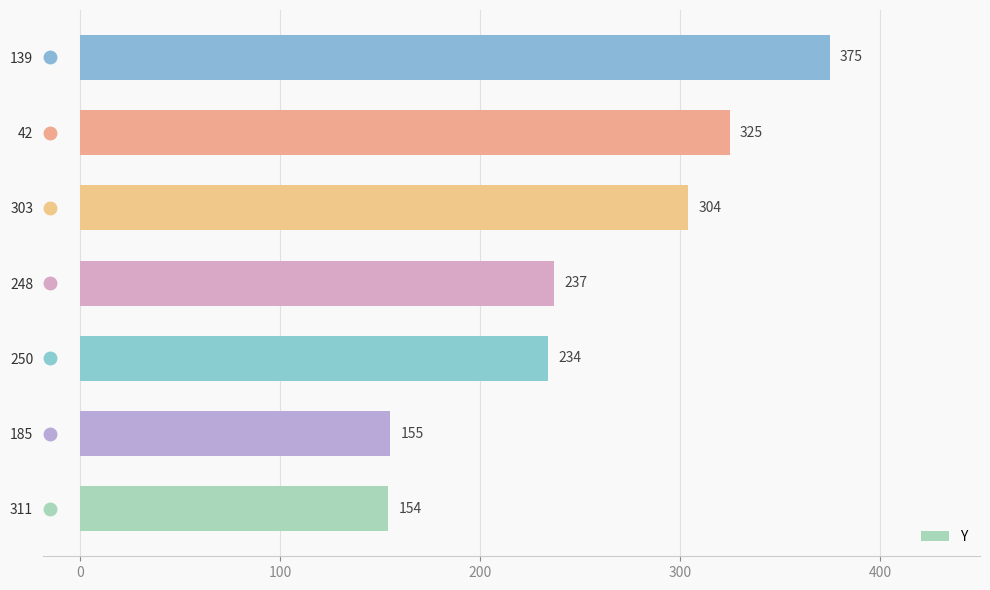

What is the minimum value shown in the chart?

154